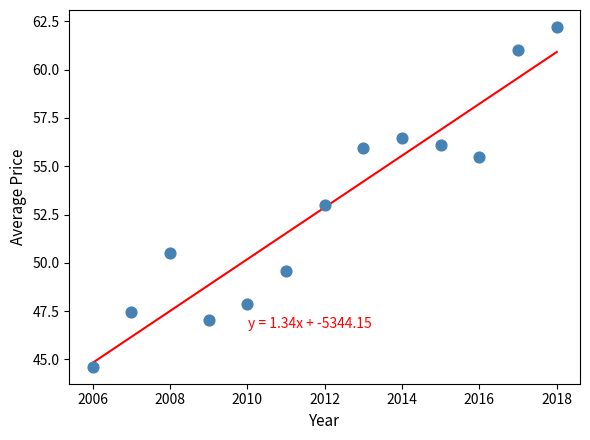

What is the range of X values (max minus min)?

12.0